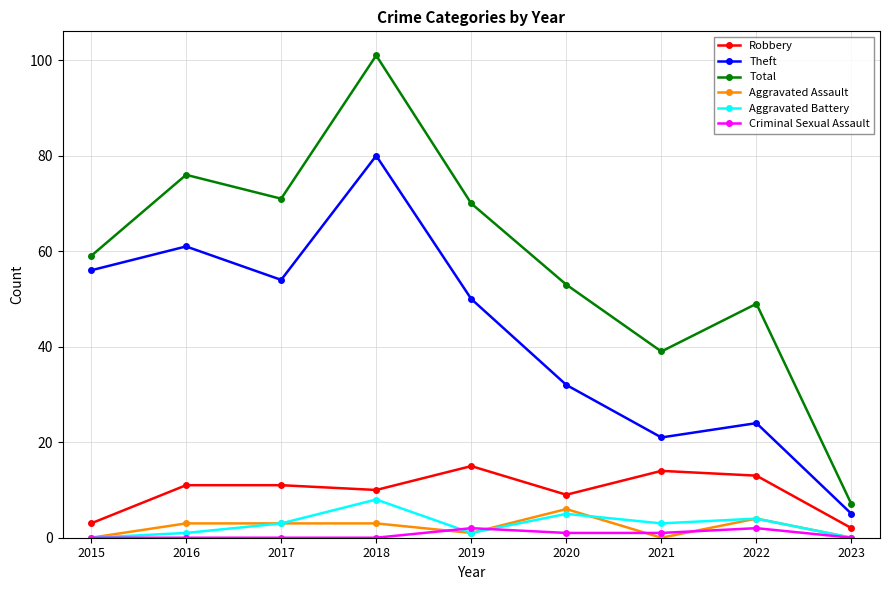

True or false: Aggravated Battery and Aggravated Assault cross at least once.

True